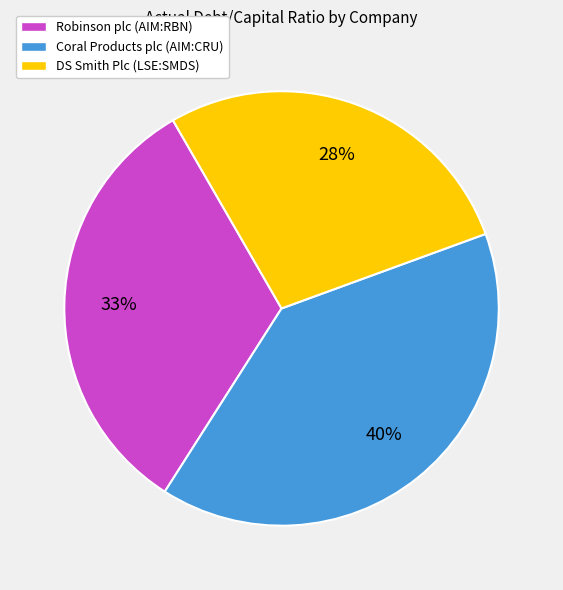

Count the number of slices in the pie.

3